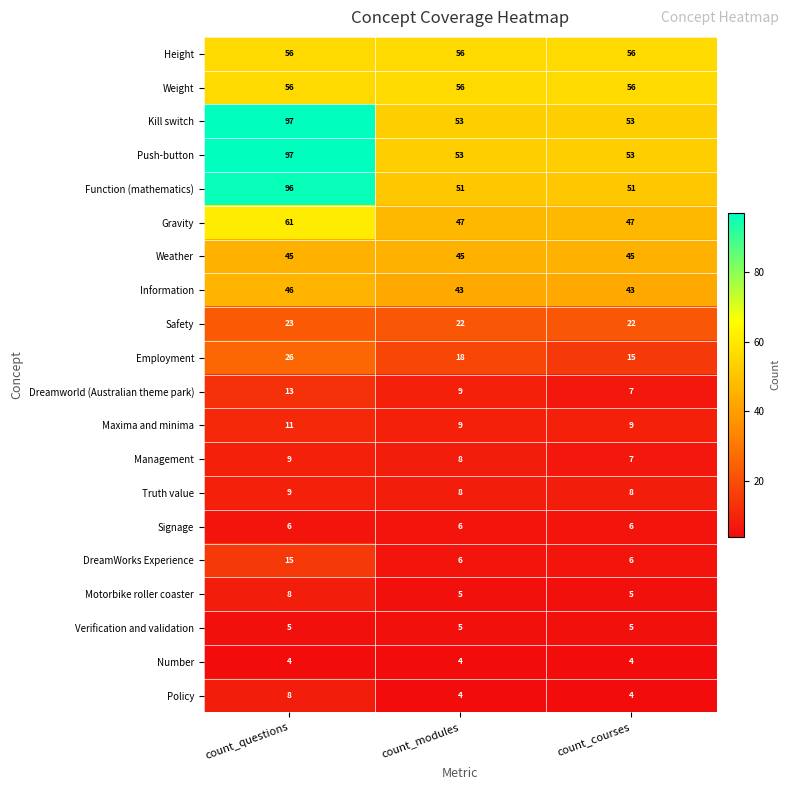

What is the maximum value shown in the chart?

97